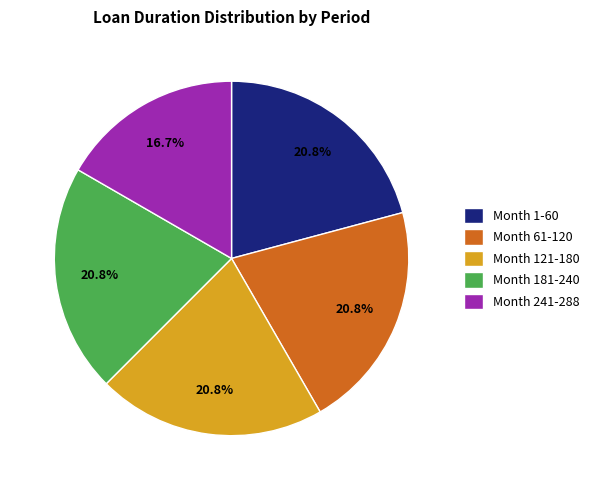

Count the number of slices in the pie.

5